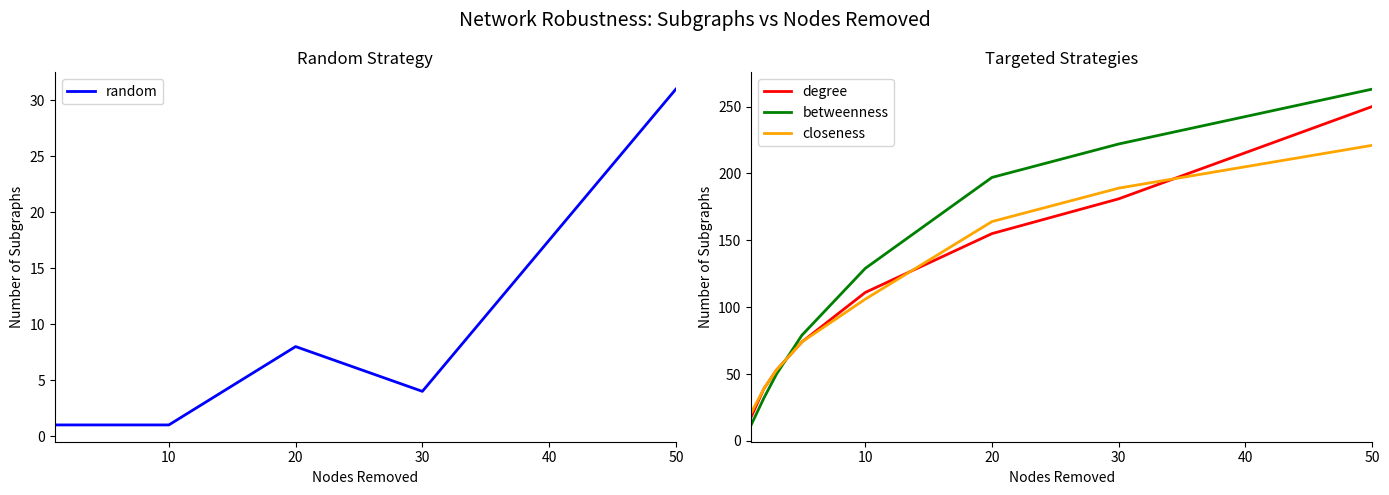

True or false: closeness has a value of 221 at 50.

True